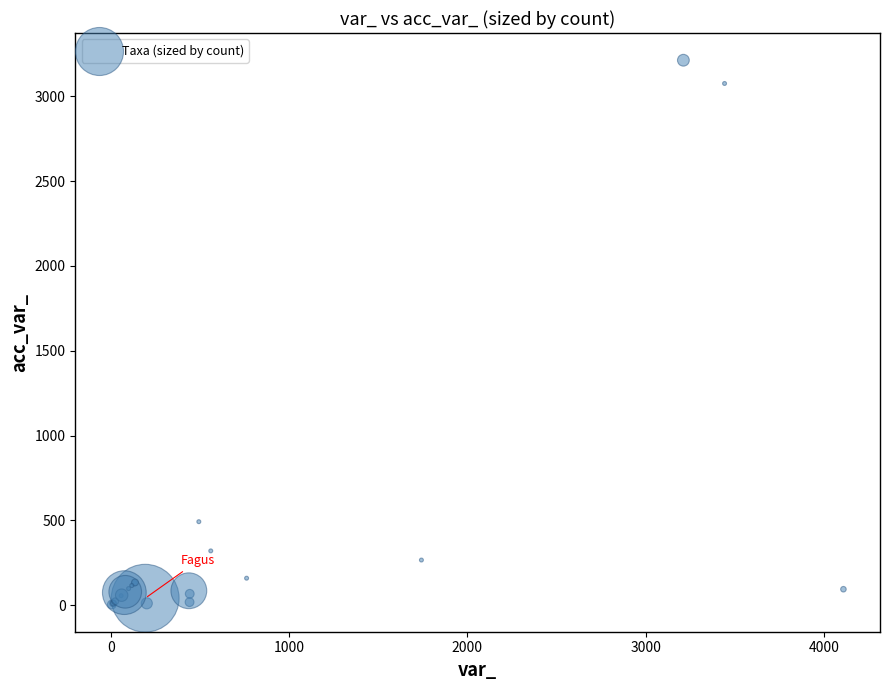

What Y value in the scatter plot is closest to 1608?

493